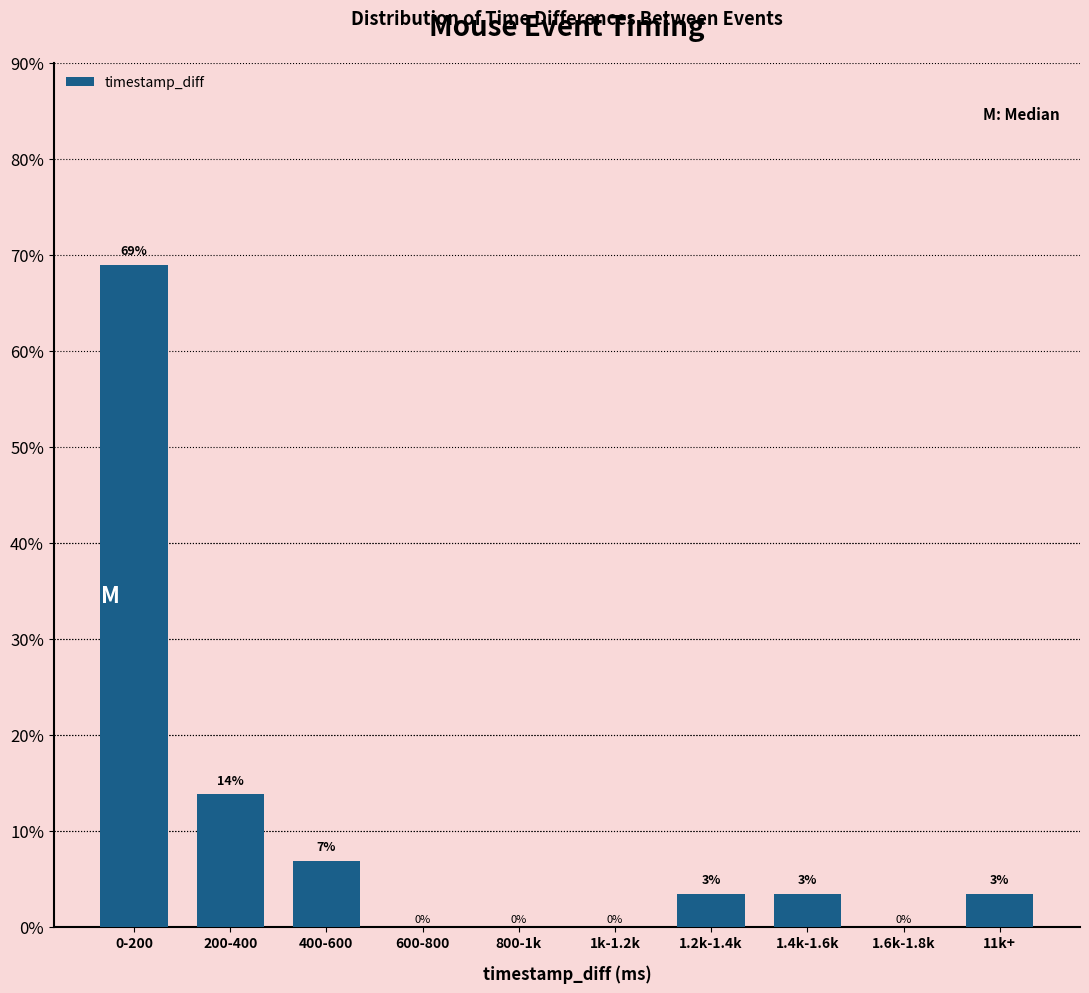

At which category does the chart reach its peak across all series?

0-200